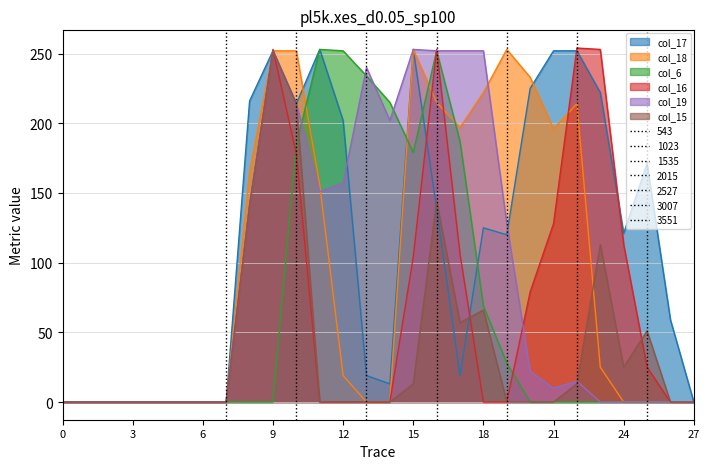

How many intersections are there between col_15 and col_19?

1